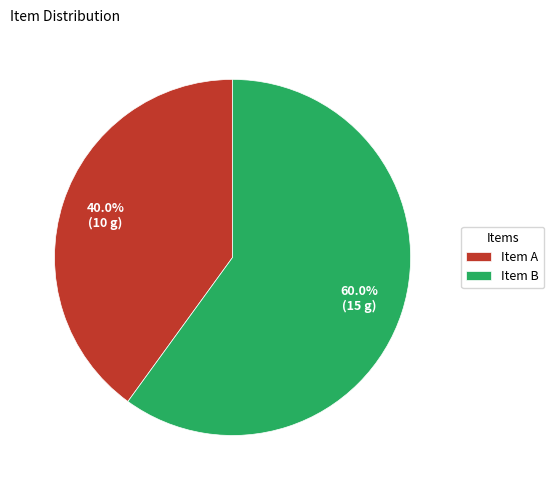

To the nearest percent, what is the combined percentage of Item A and Item B?

100%